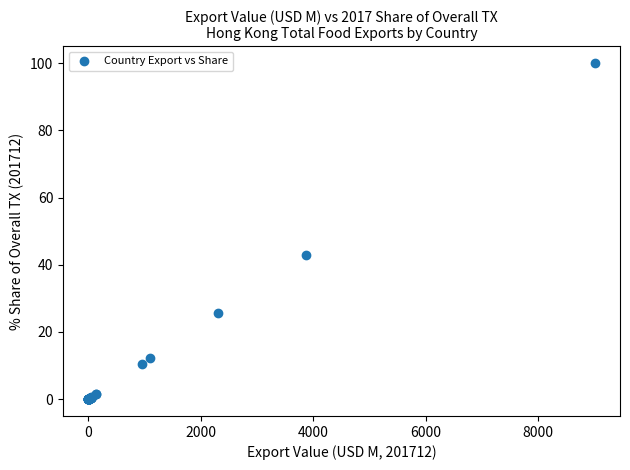

What Y value in the scatter plot is closest to 50?

42.9